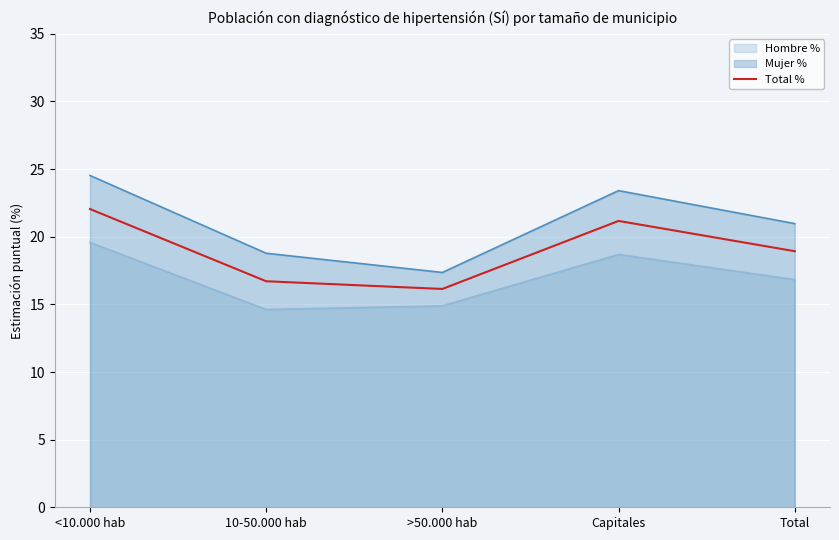

What is the maximum value for Hombre %?

19.6